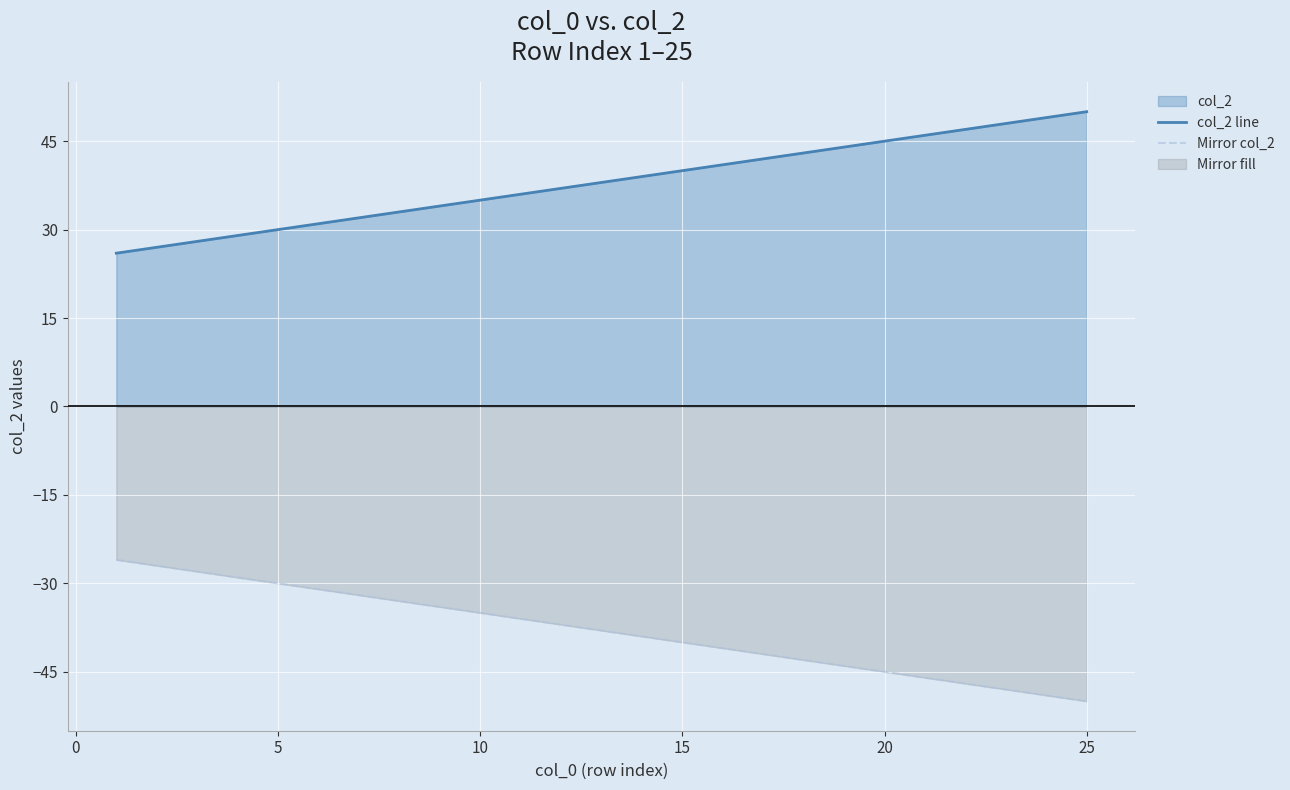

At how many categories does at least one series exceed 11?

25